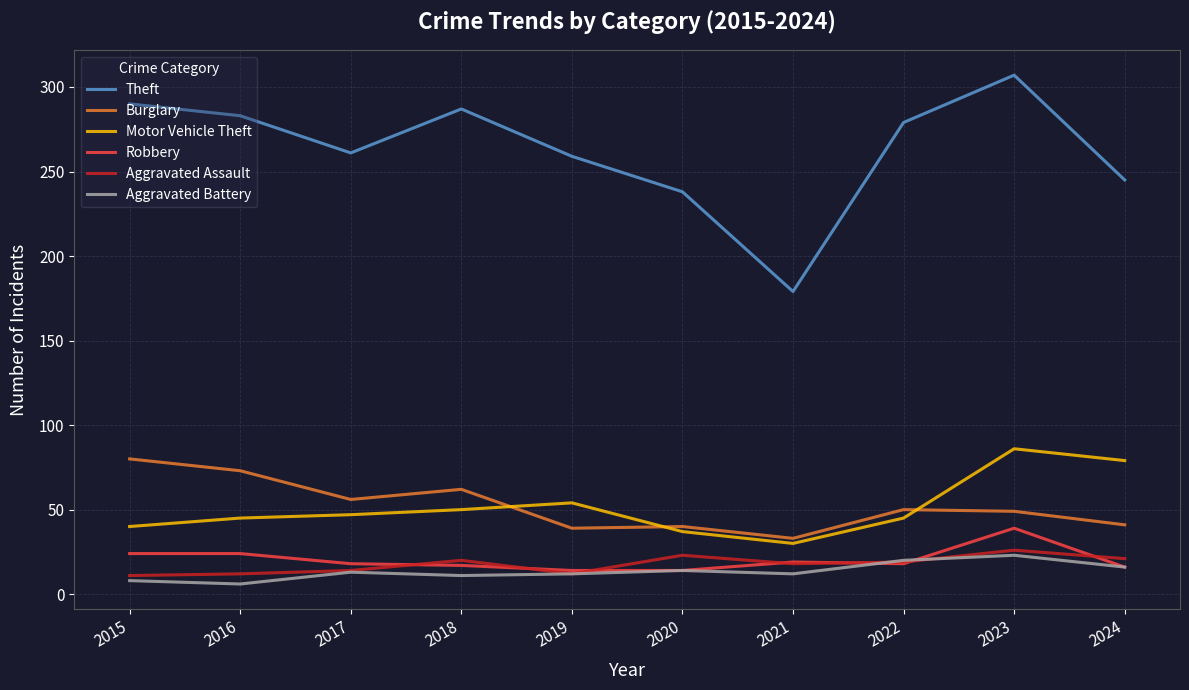

Does the chart have visible grid lines?

Yes